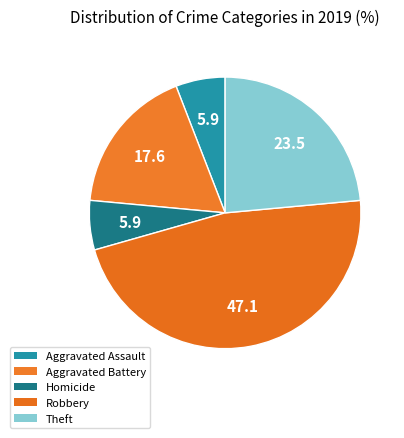

Count the number of slices in the pie.

5